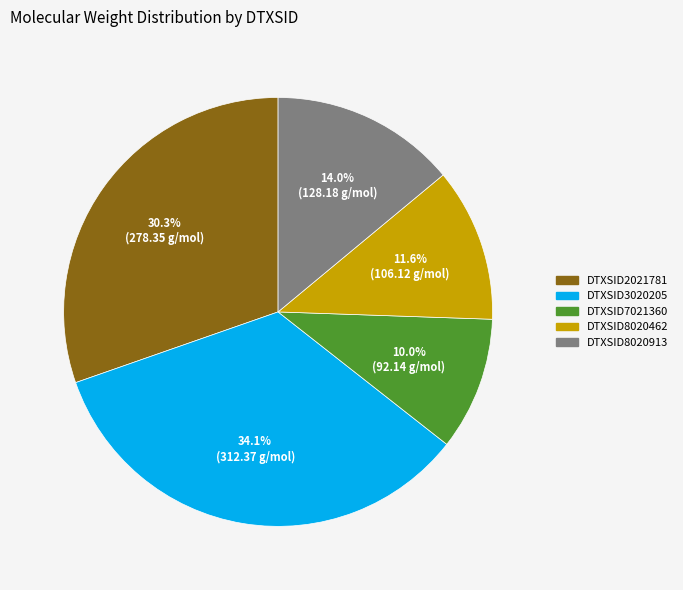

Which slice is the smallest?

DTXSID7021360